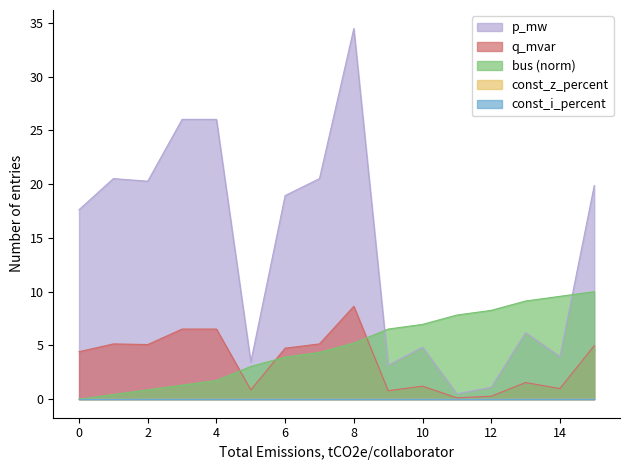

What is the sum of the q_mvar values at 11 and 15?

5.1